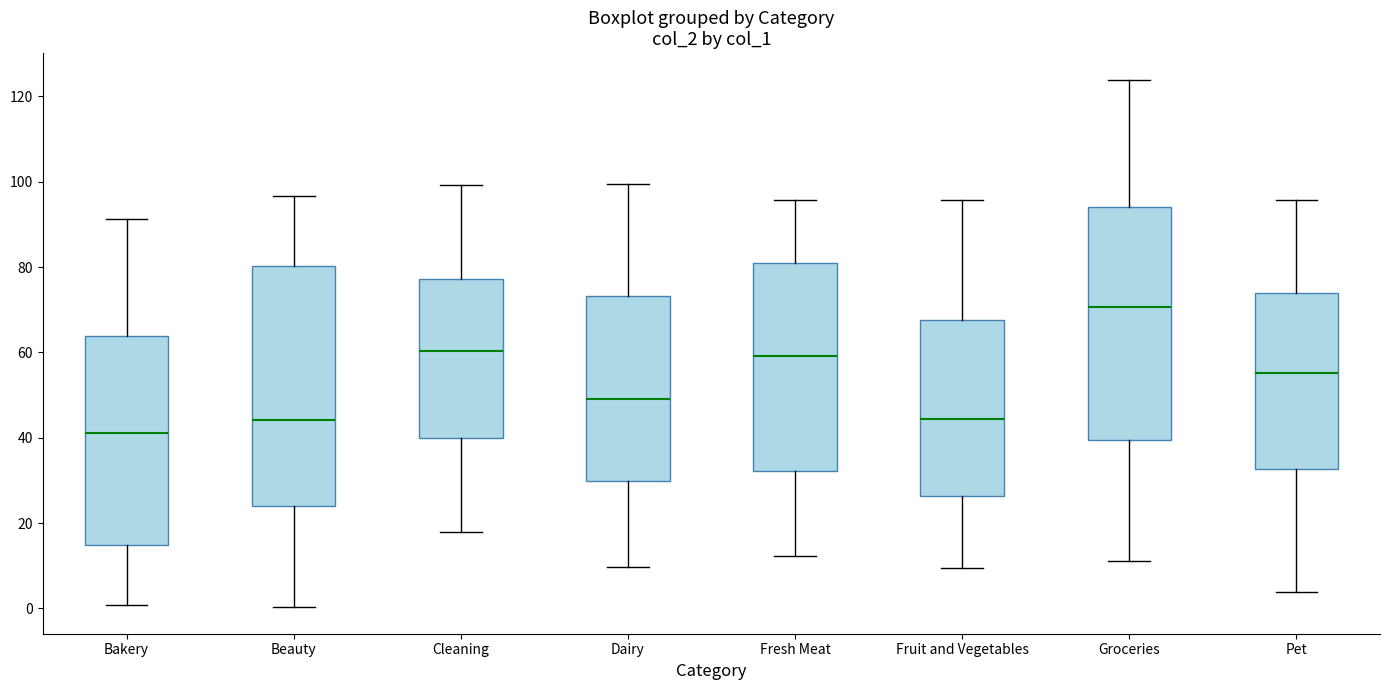

Which box's median line is the lowest?

Bakery